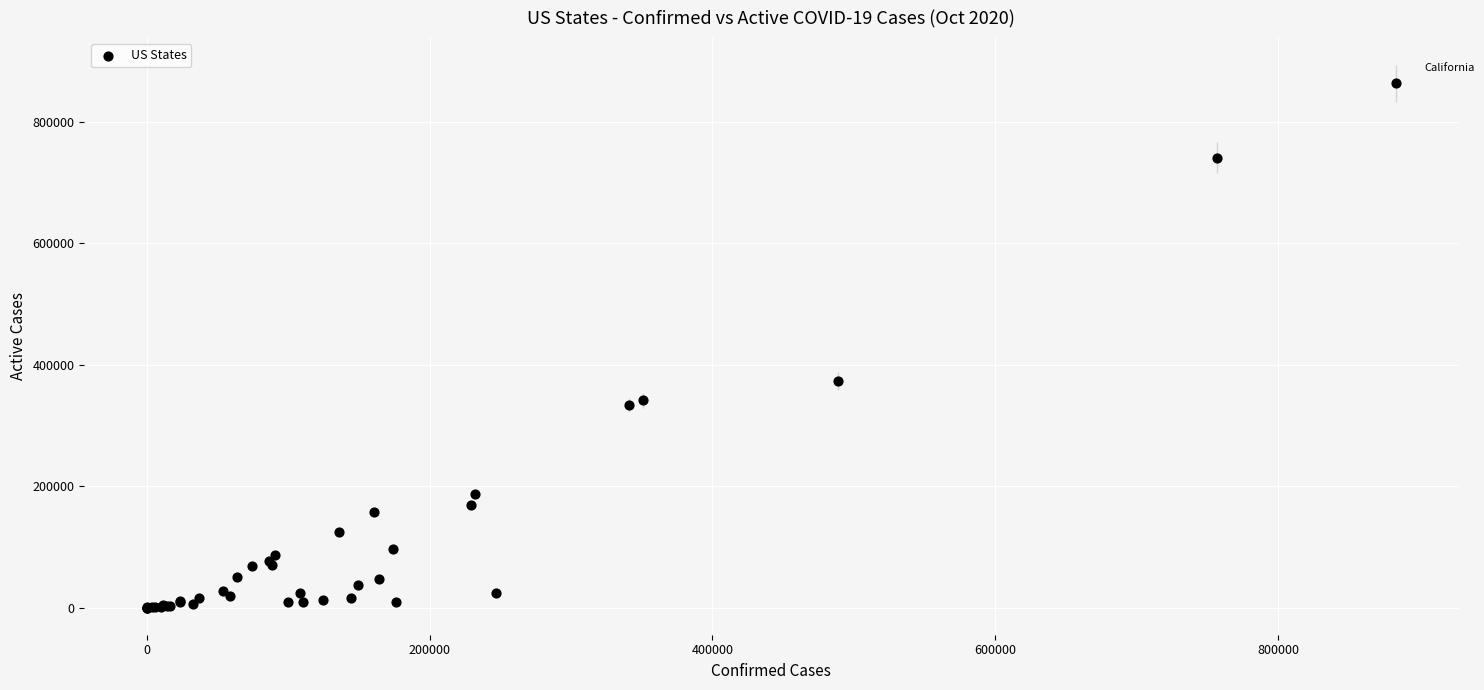

What Y value in the scatter plot is closest to 431331?

373471